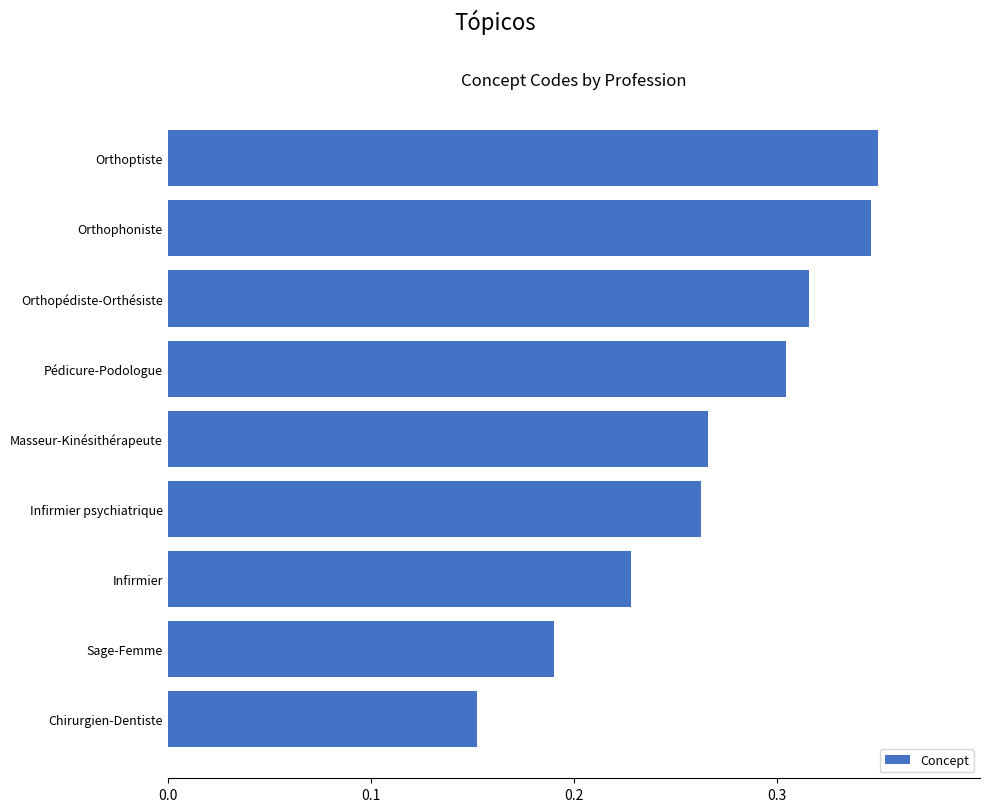

At which category does the chart reach its peak across all series?

Orthoptiste